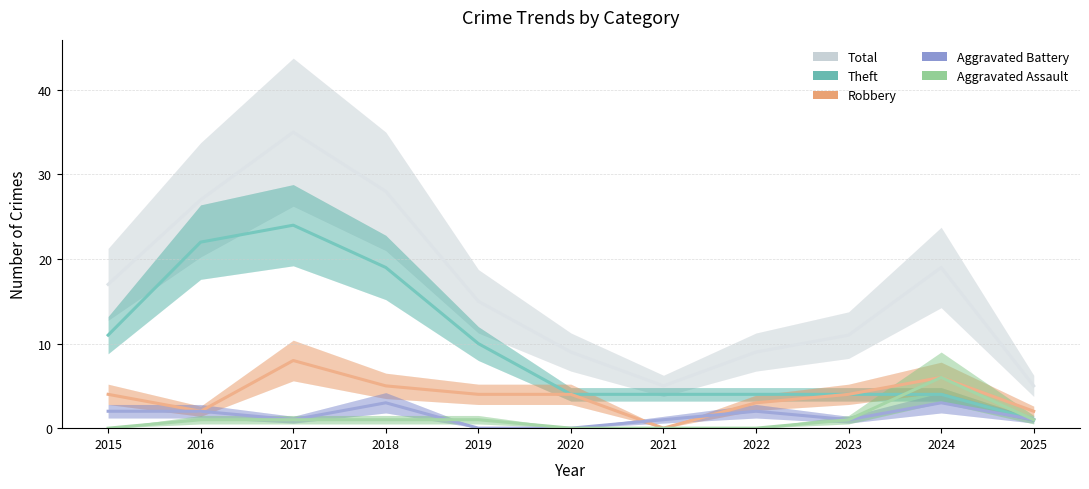

What is the maximum value shown in the chart?

35